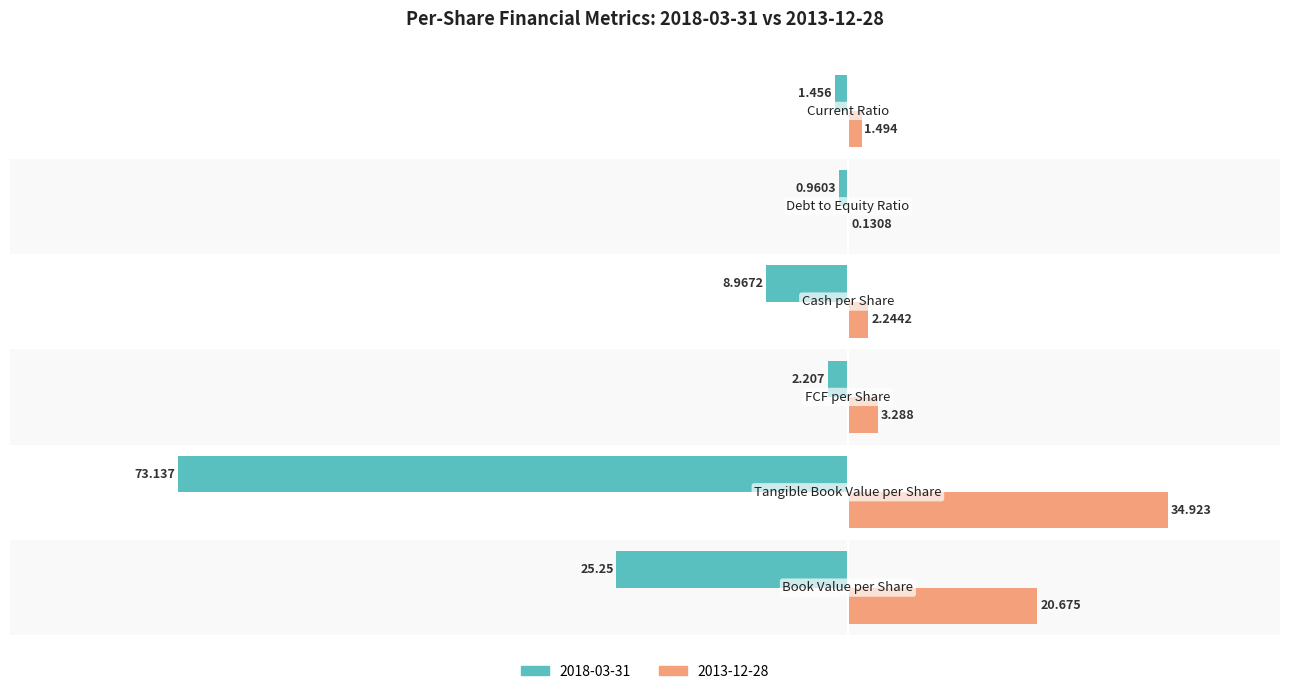

Which series has the widest spread of values?

2018-03-31